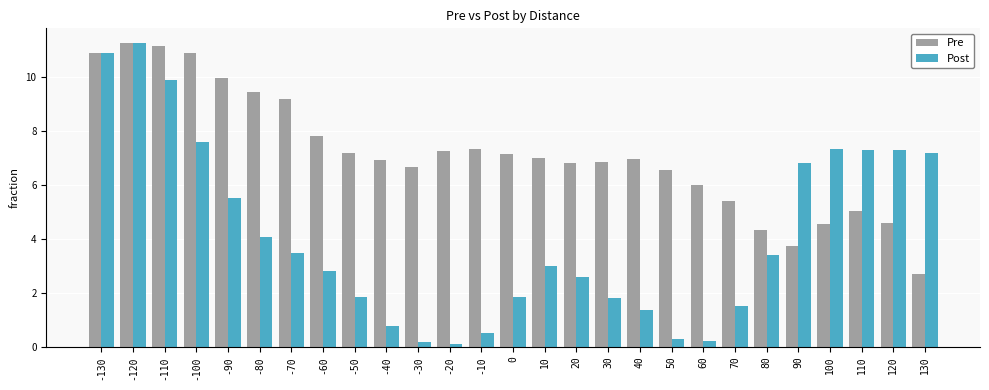

At which label is Pre closest to 6?

60